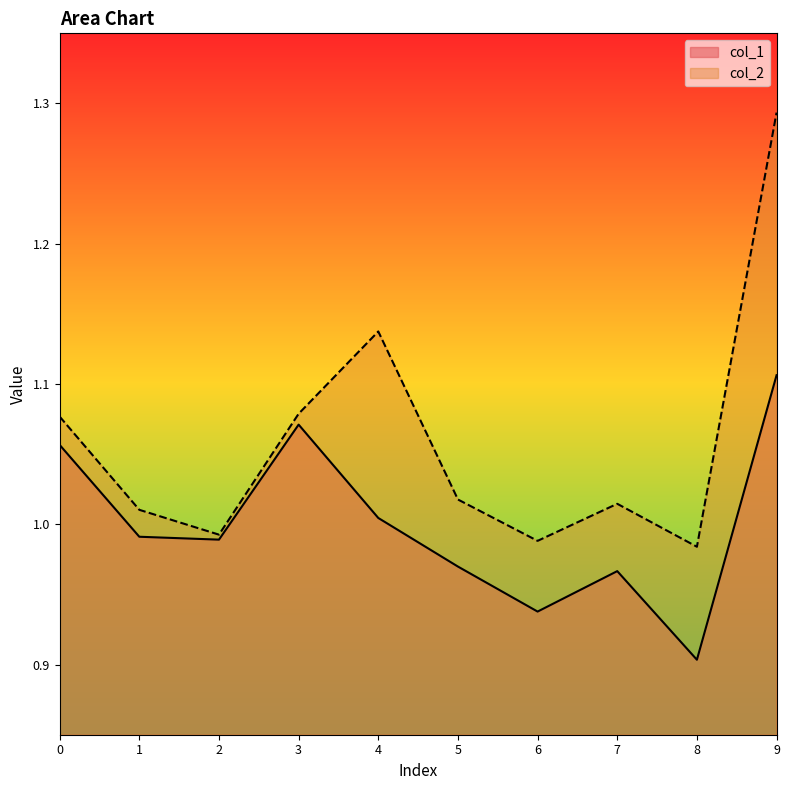

Rank the series at 9 from lowest to highest value.

col_1, col_2